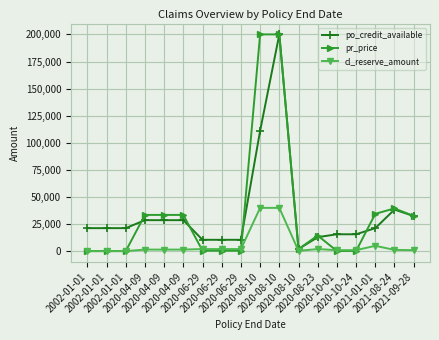

Which series has the largest total across all categories?

po_credit_available